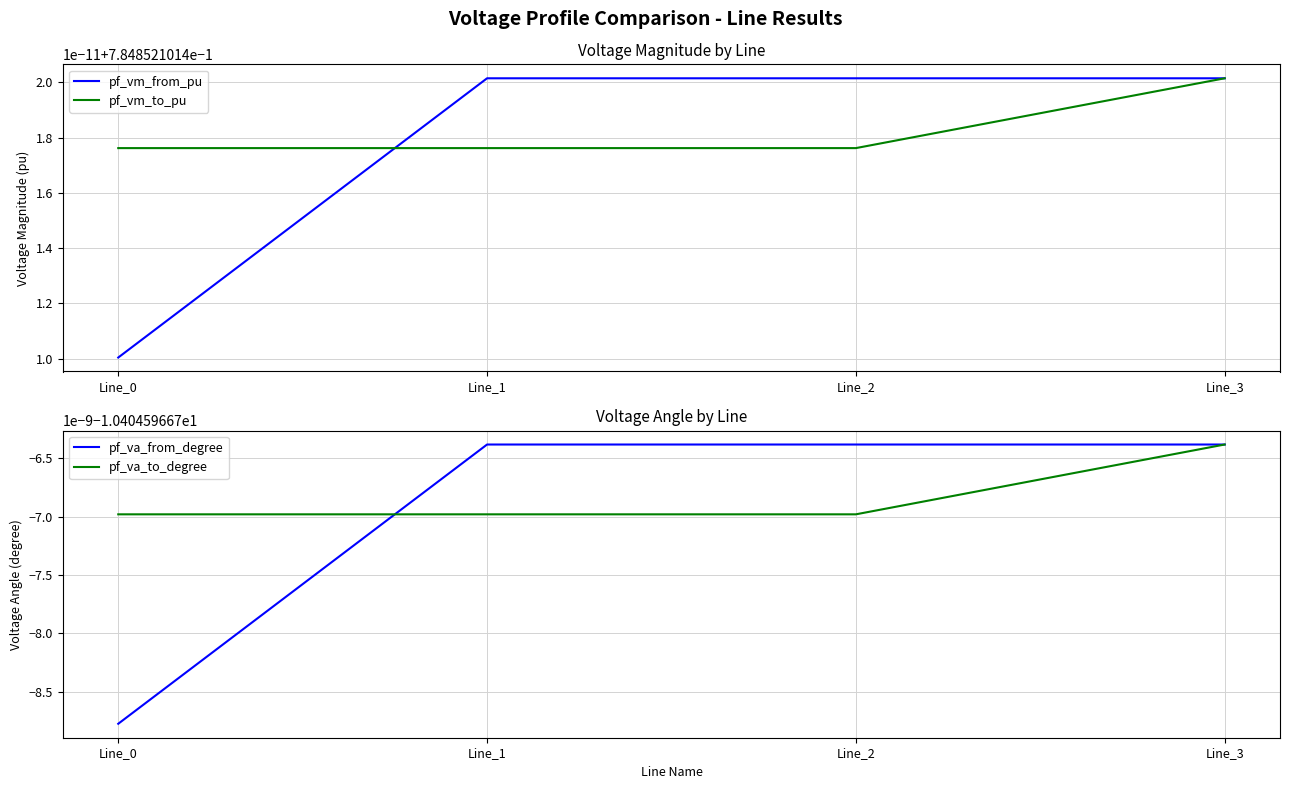

Reading left to right, list all the values displayed in this chart.

pf_vm_from_pu: Line_0=0.8	Line_1=0.8	Line_2=0.8	Line_3=0.8
pf_vm_to_pu: Line_0=0.8	Line_1=0.8	Line_2=0.8	Line_3=0.8
pf_va_from_degree: Line_0=-10.4	Line_1=-10.4	Line_2=-10.4	Line_3=-10.4
pf_va_to_degree: Line_0=-10.4	Line_1=-10.4	Line_2=-10.4	Line_3=-10.4